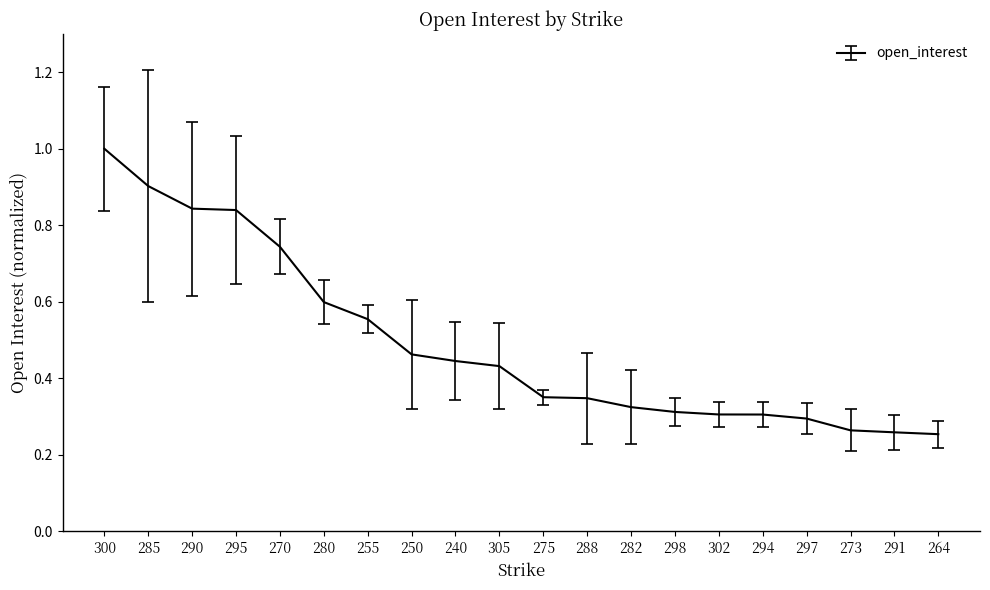

Between 294 and 285, which is larger?

285